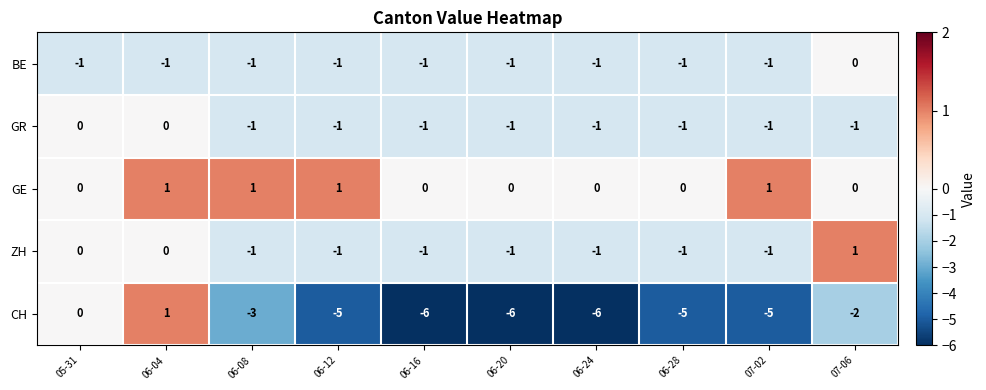

Which series has the widest spread of values?

CH